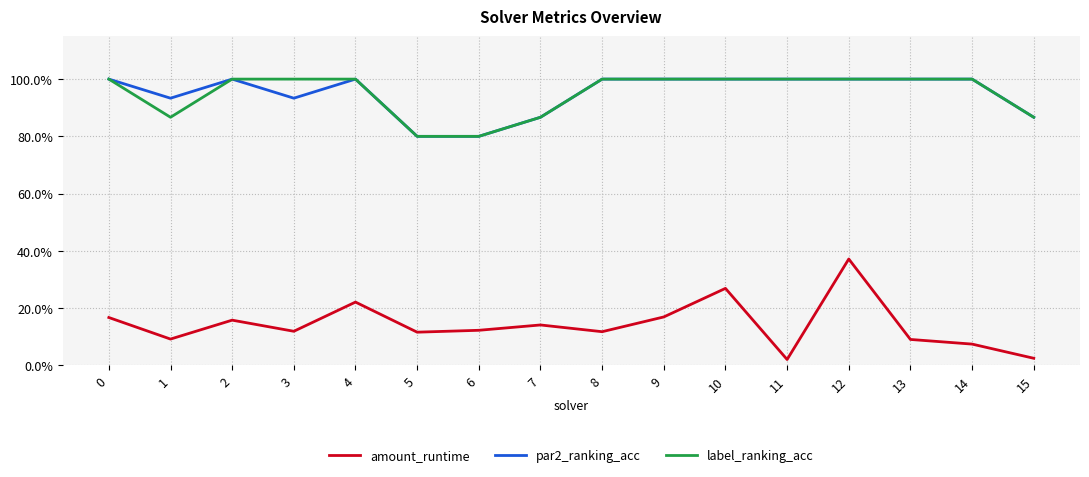

Is it true that label_ranking_acc equals 0.2 at 15?

False